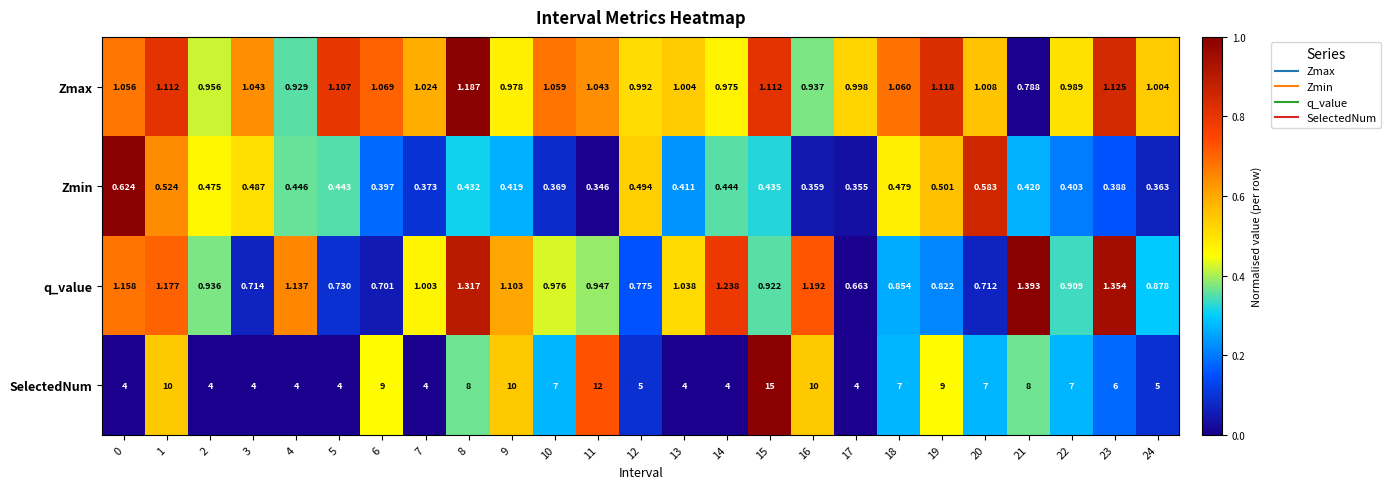

How many distinct data groups are displayed?

4